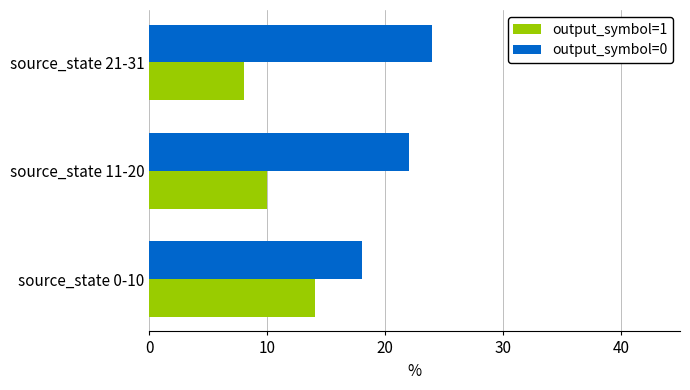

What is the spread (max minus min) of values at source_state 21-31?

16